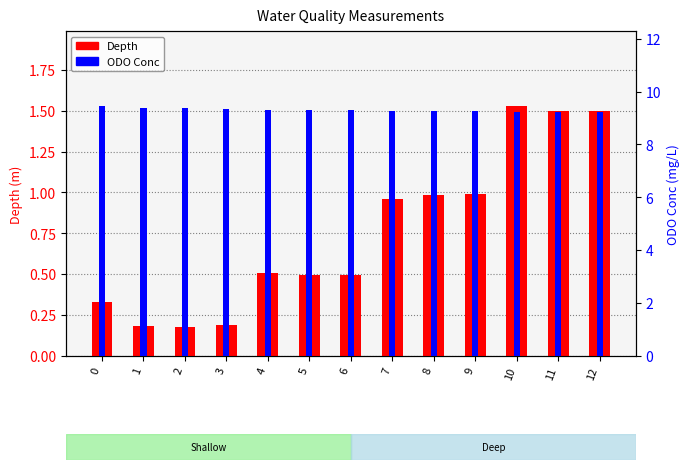

What is the sum of the ODO Conc values at 7 and 5?

18.5